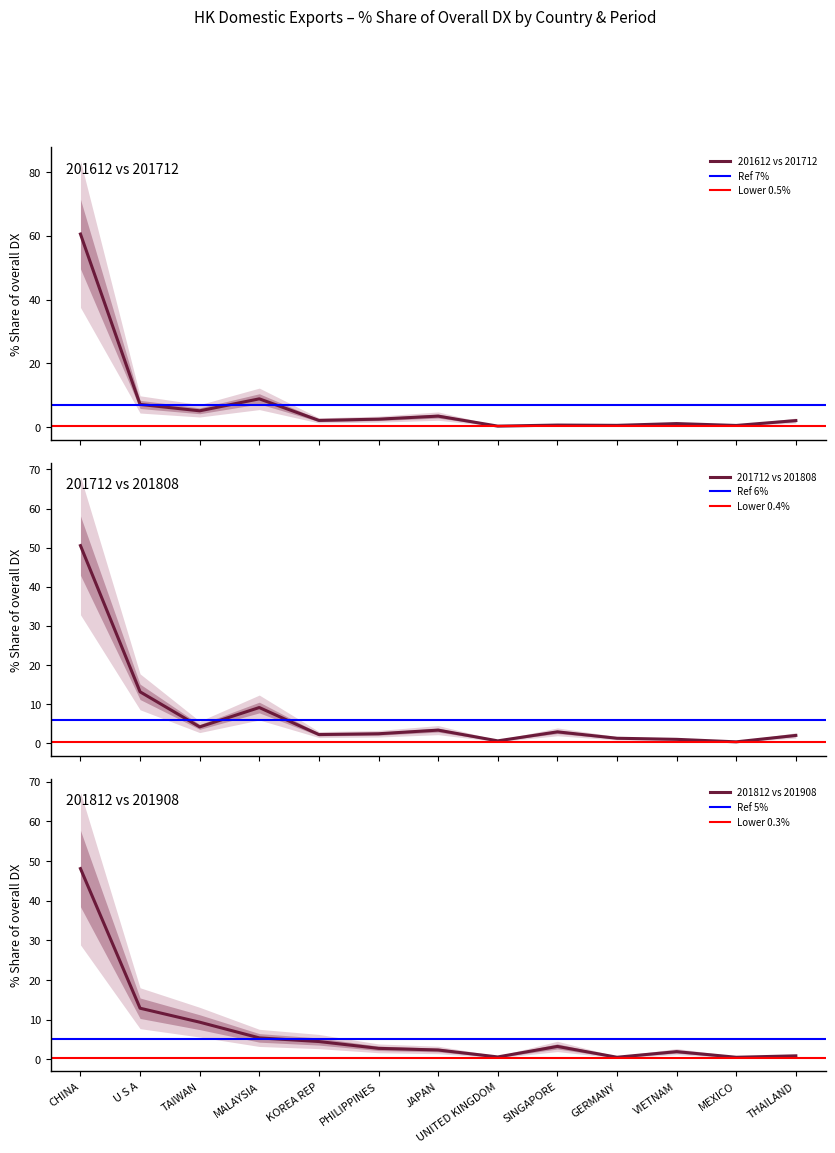

At which label is 201812 vs 201908 closest to 24?

U S A